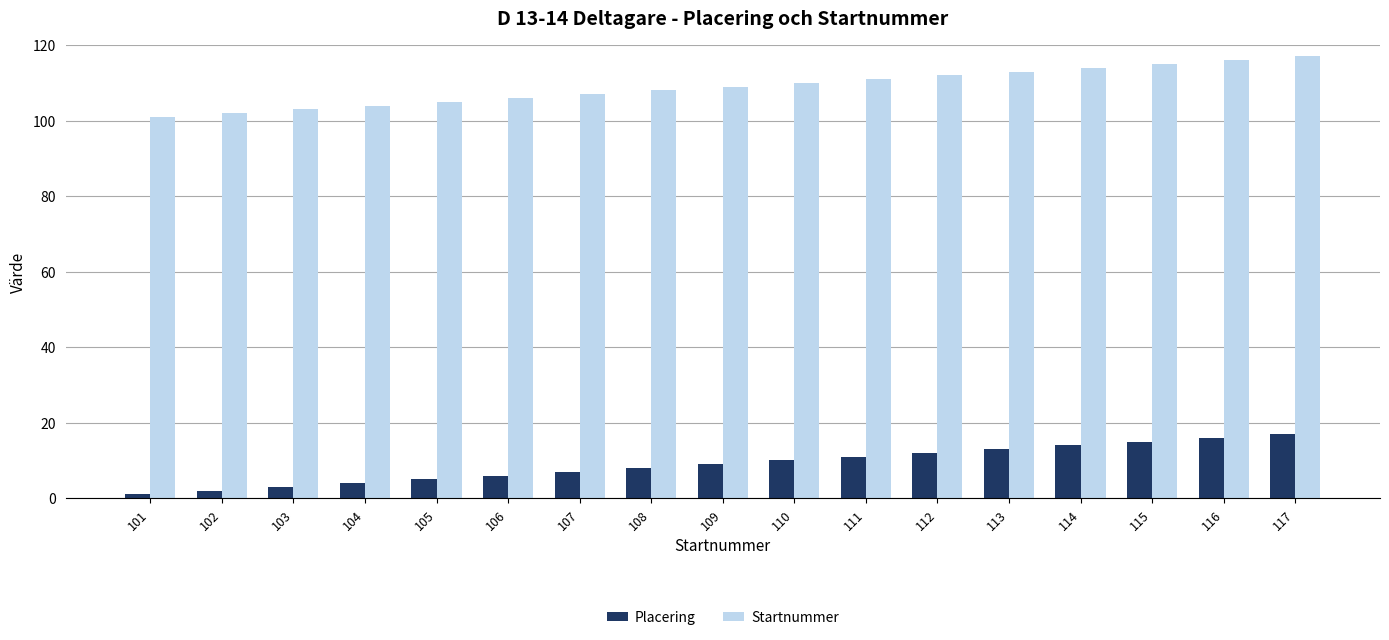

Reading left to right, what are all the values shown in this chart?

Placering: 101=1	102=2	103=3	104=4	105=5	106=6	107=7	108=8	109=9	110=10	111=11	112=12	113=13	114=14	115=15	116=16	117=17
Startnummer: 101=101	102=102	103=103	104=104	105=105	106=106	107=107	108=108	109=109	110=110	111=111	112=112	113=113	114=114	115=115	116=116	117=117